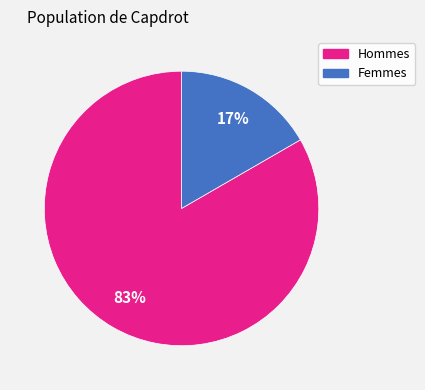

Count the number of slices in the pie.

2